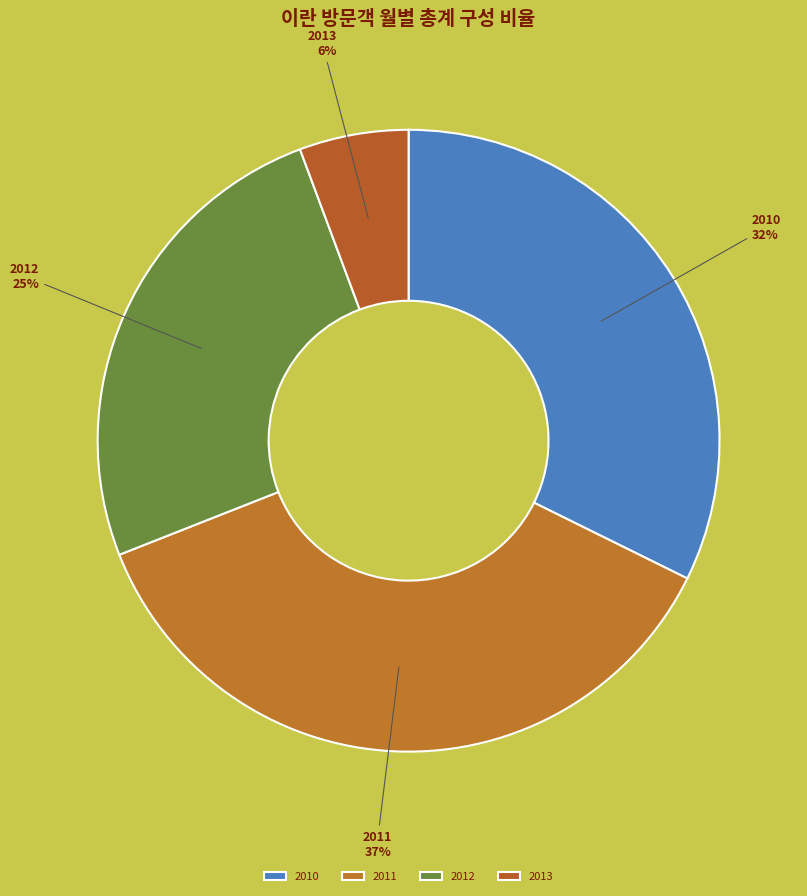

The 2011 slice represents 37% of the pie. True or false?

True